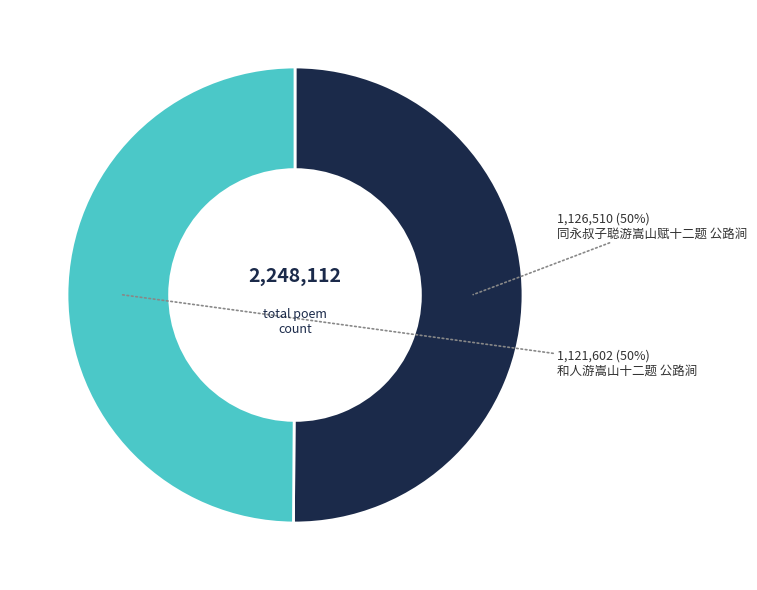

To the nearest percent, what is the average slice percentage?

50%